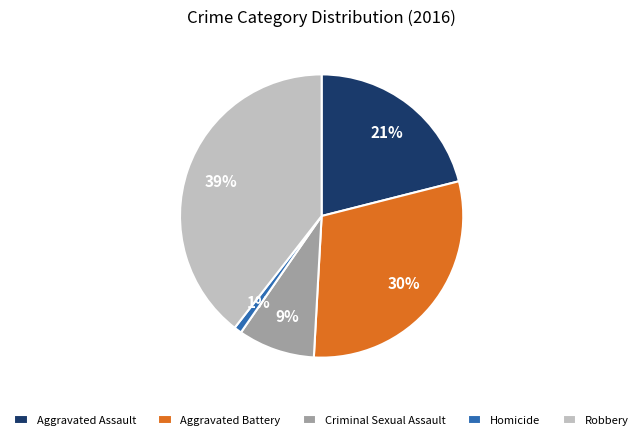

Rank the categories by value from highest to lowest.

Robbery, Aggravated Battery, Aggravated Assault, Criminal Sexual Assault, Homicide